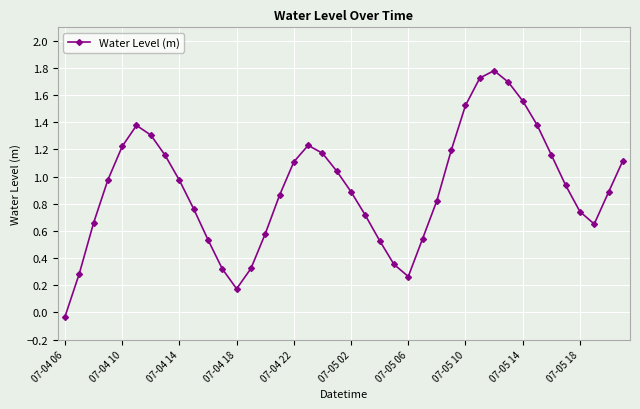

How many categories are shown in the chart?

40